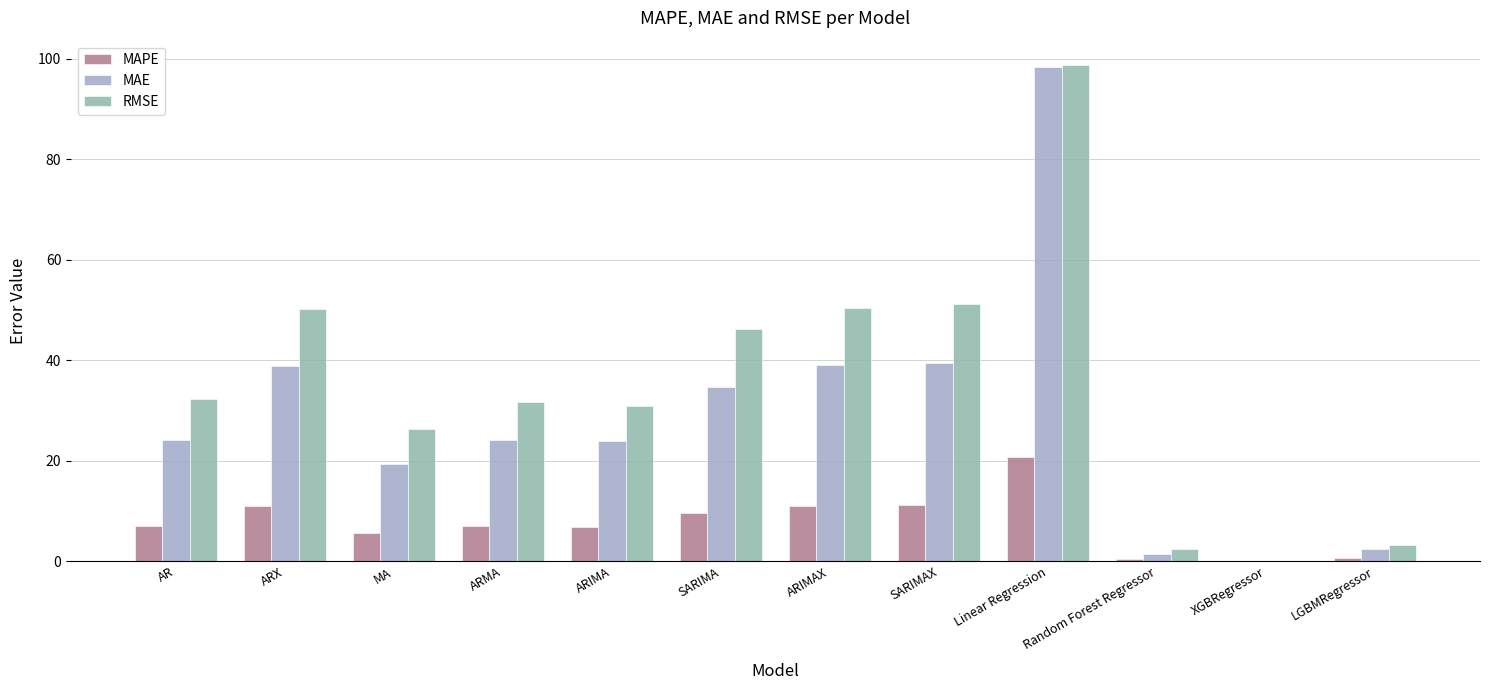

Which series has the largest range (max minus min)?

RMSE